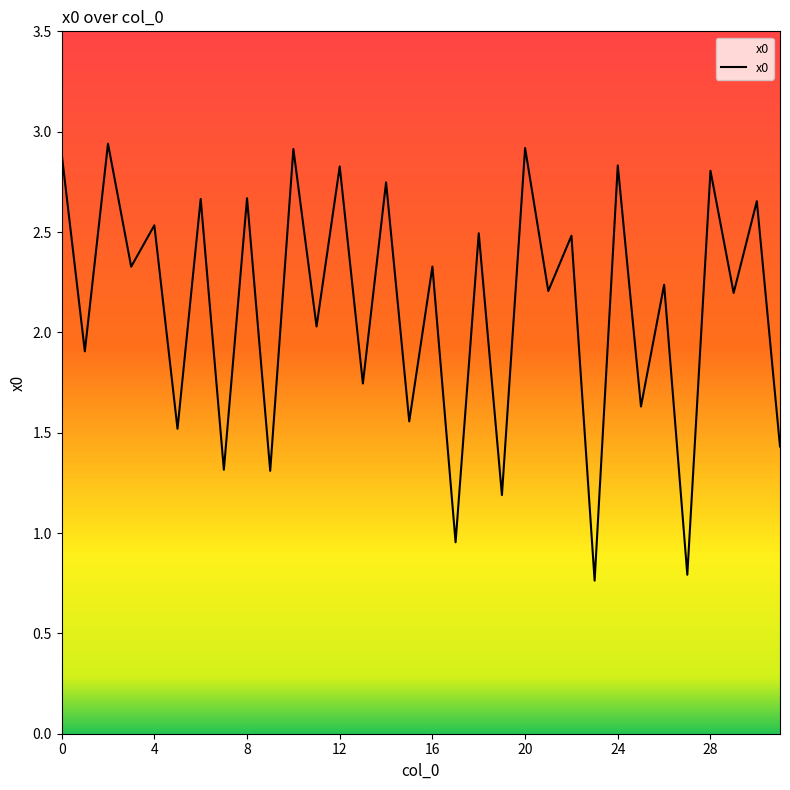

True or false: there are more than 1 points higher than both neighbors.

True